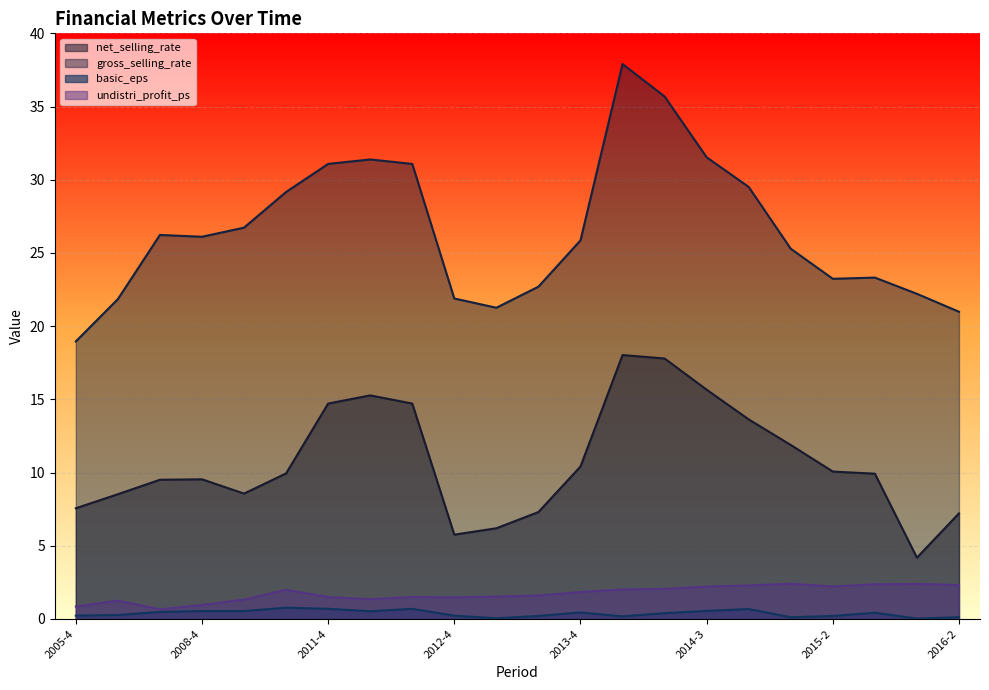

Where is basic_eps nearest to the value 0?

2016-1